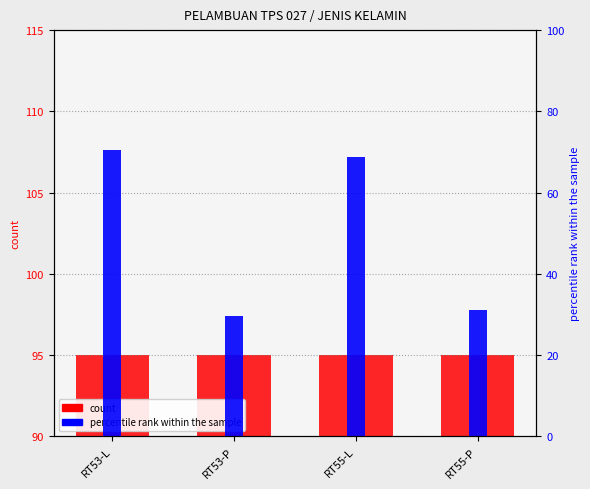

What position from the left is RT55-P?

4